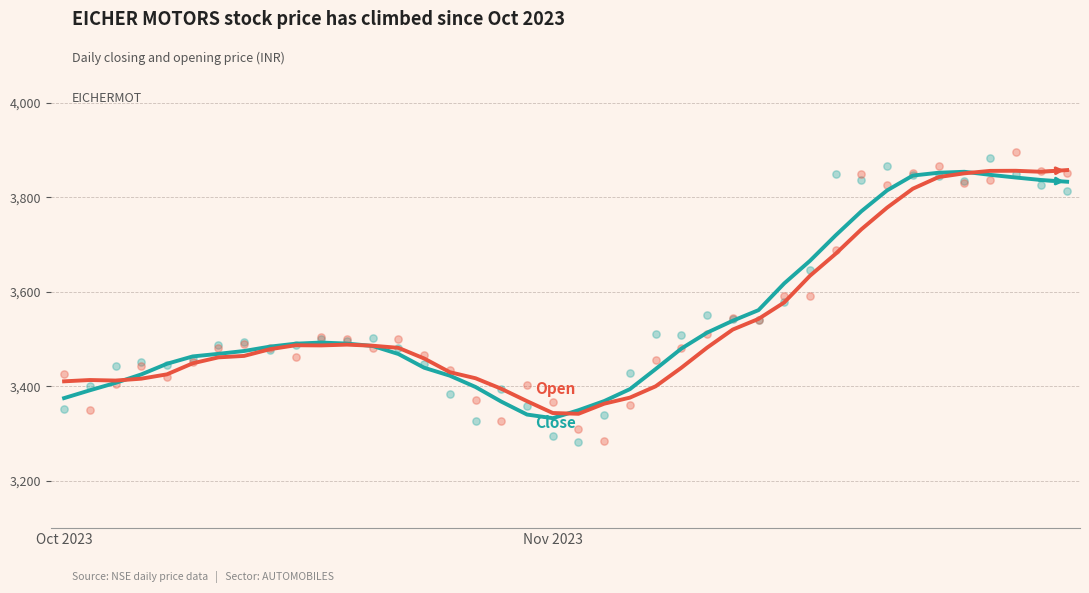

Is the value of Close at 24 greater than the value of Open at 26?

No